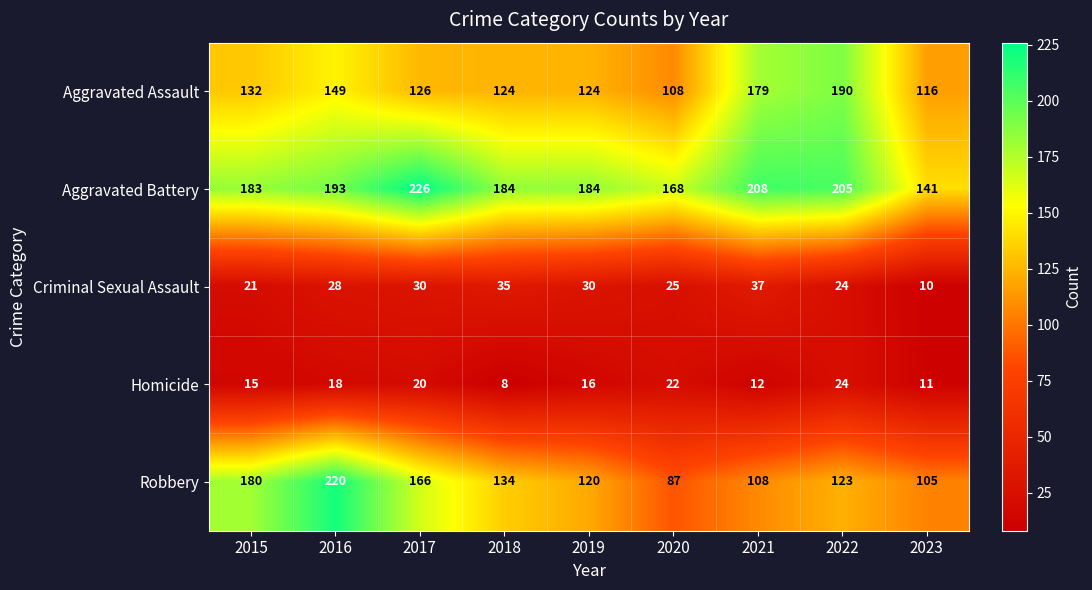

True or false: Criminal Sexual Assault has a value of 12 at 2015.

False